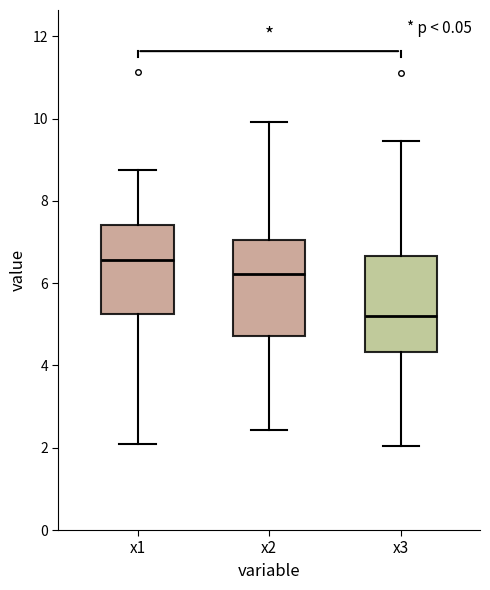

Reading left to right, transcribe this box plot: for each box, give where its median line is, the range the box spans, and where its two whiskers end, as read against the y-axis. The values are not printed on the chart, so give them approximately, as read against the axis.

x1: median 6.6, box 5.2 to 7.4, whiskers 2.0 to 8.8
x2: median 6.2, box 4.8 to 7.0, whiskers 2.4 to 10.0
x3: median 5.2, box 4.4 to 6.6, whiskers 2.0 to 9.4